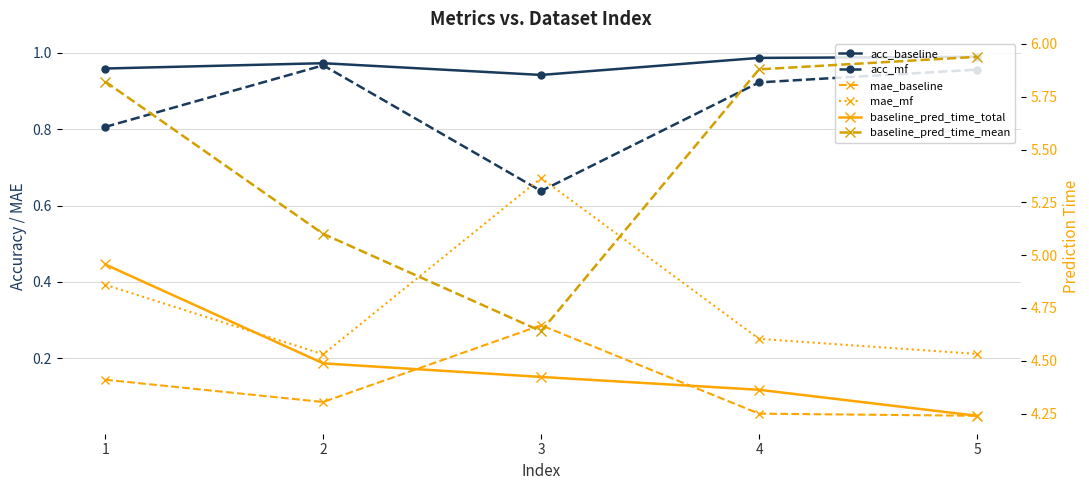

Reading right to left, list all the values displayed in this chart.

acc_baseline: 1.0	1.0	0.9	1.0	1.0
acc_mf: 1.0	0.9	0.6	1.0	0.8
mae_baseline: 0.1	0.1	0.3	0.1	0.1
mae_mf: 0.2	0.3	0.7	0.2	0.4
baseline_pred_time_total: 4.2	4.4	4.4	4.5	5.0
baseline_pred_time_mean: 5.9	5.9	4.6	5.1	5.8